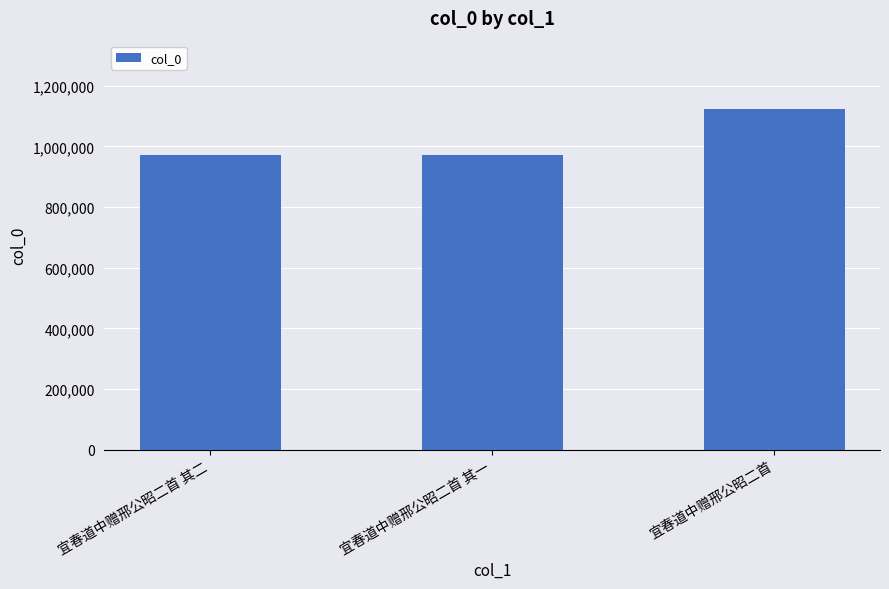

What is the greatest value displayed?

1124059